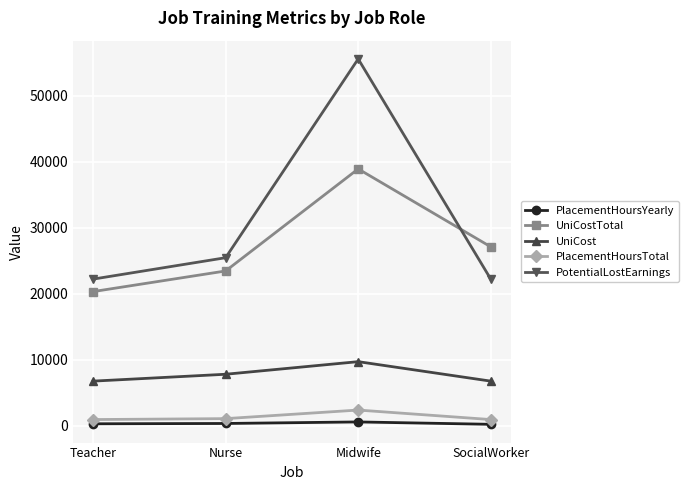

What is the average value of the UniCost series?

7775.5